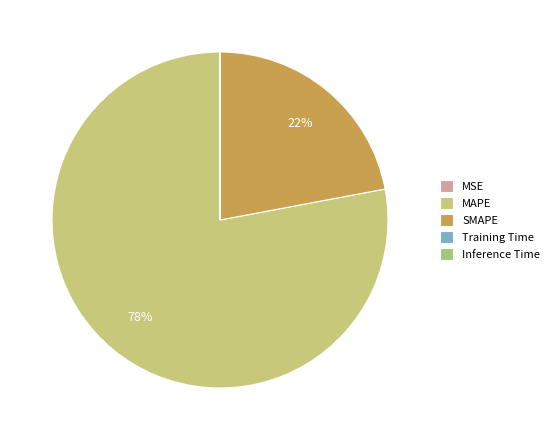

What is the majority slice?

MAPE